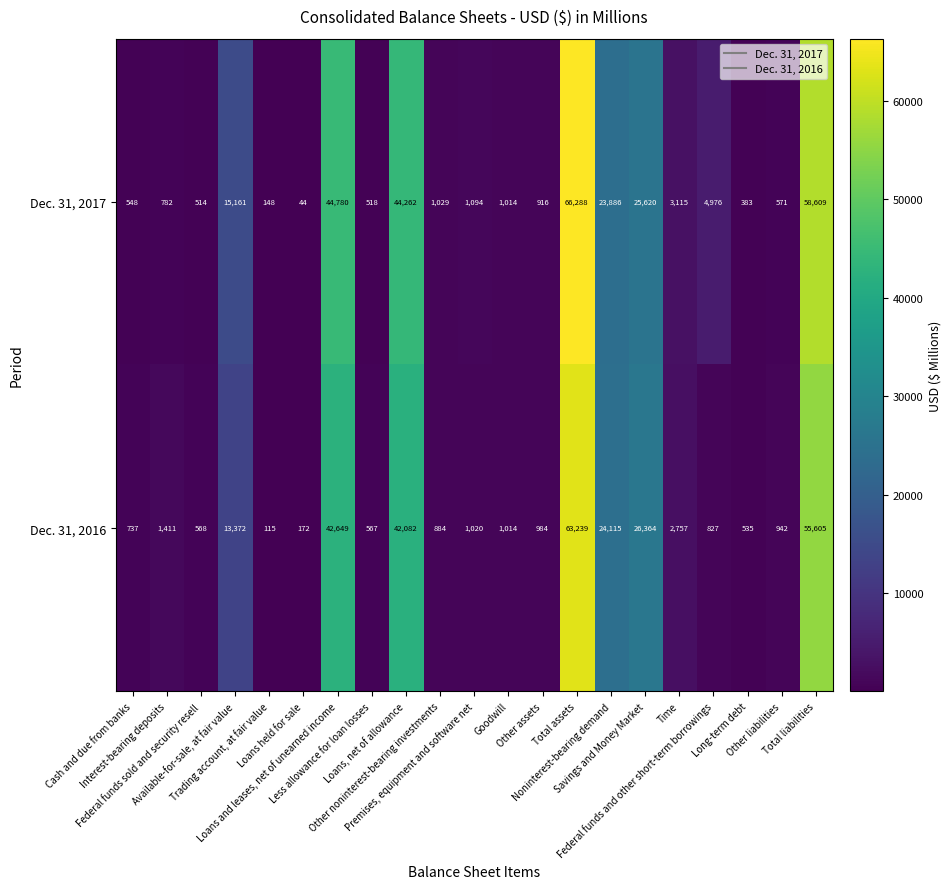

Which series has the largest range (max minus min)?

Dec. 31, 2017